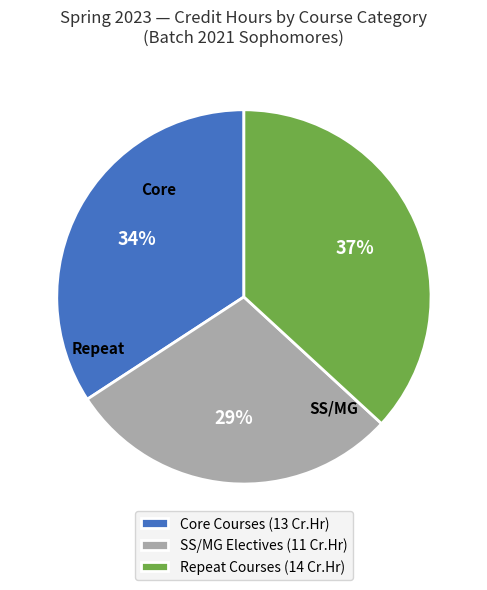

How many segments does this pie chart have?

3